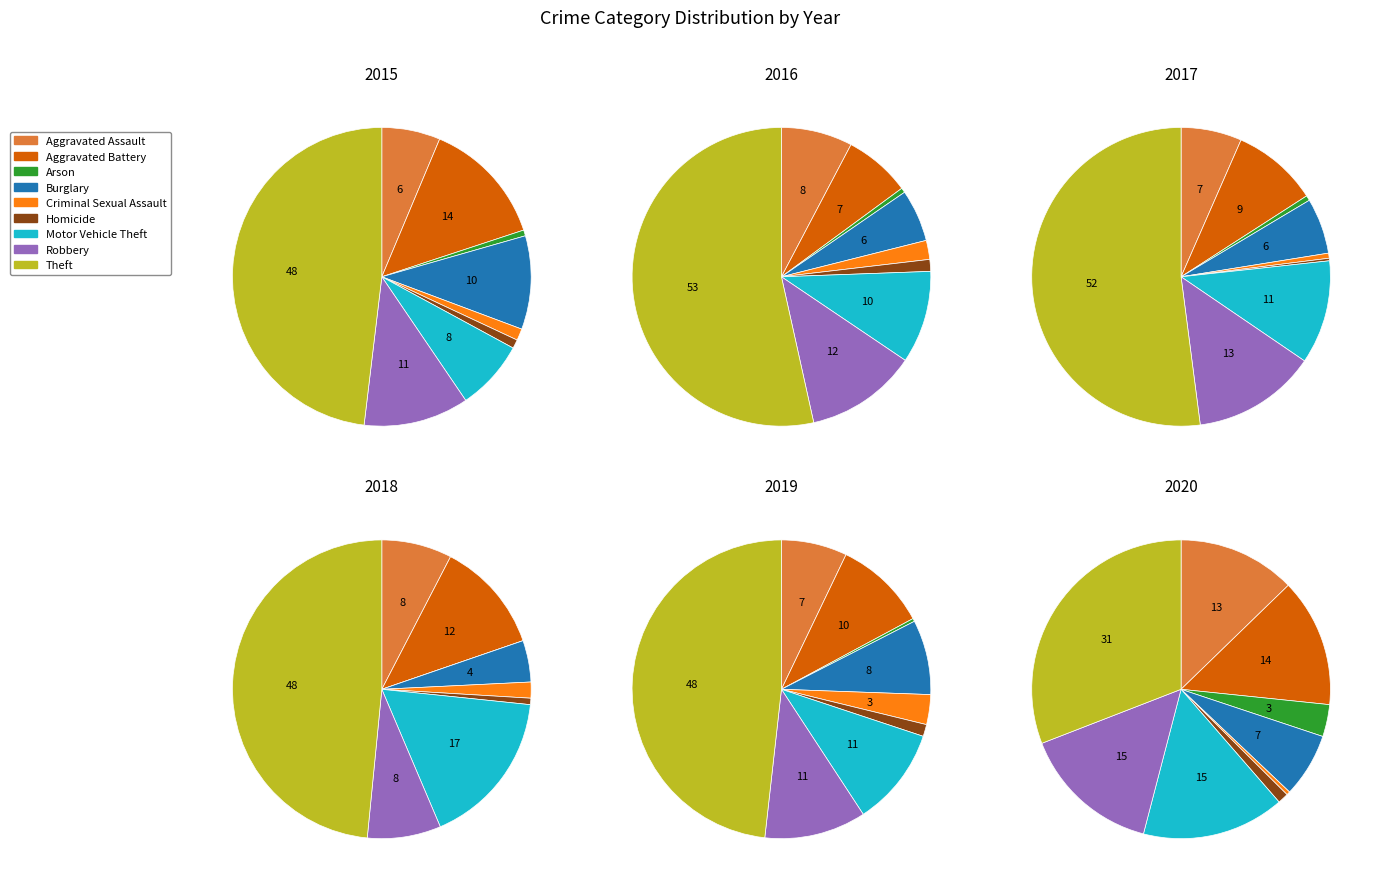

How many slices are in this pie chart?

9